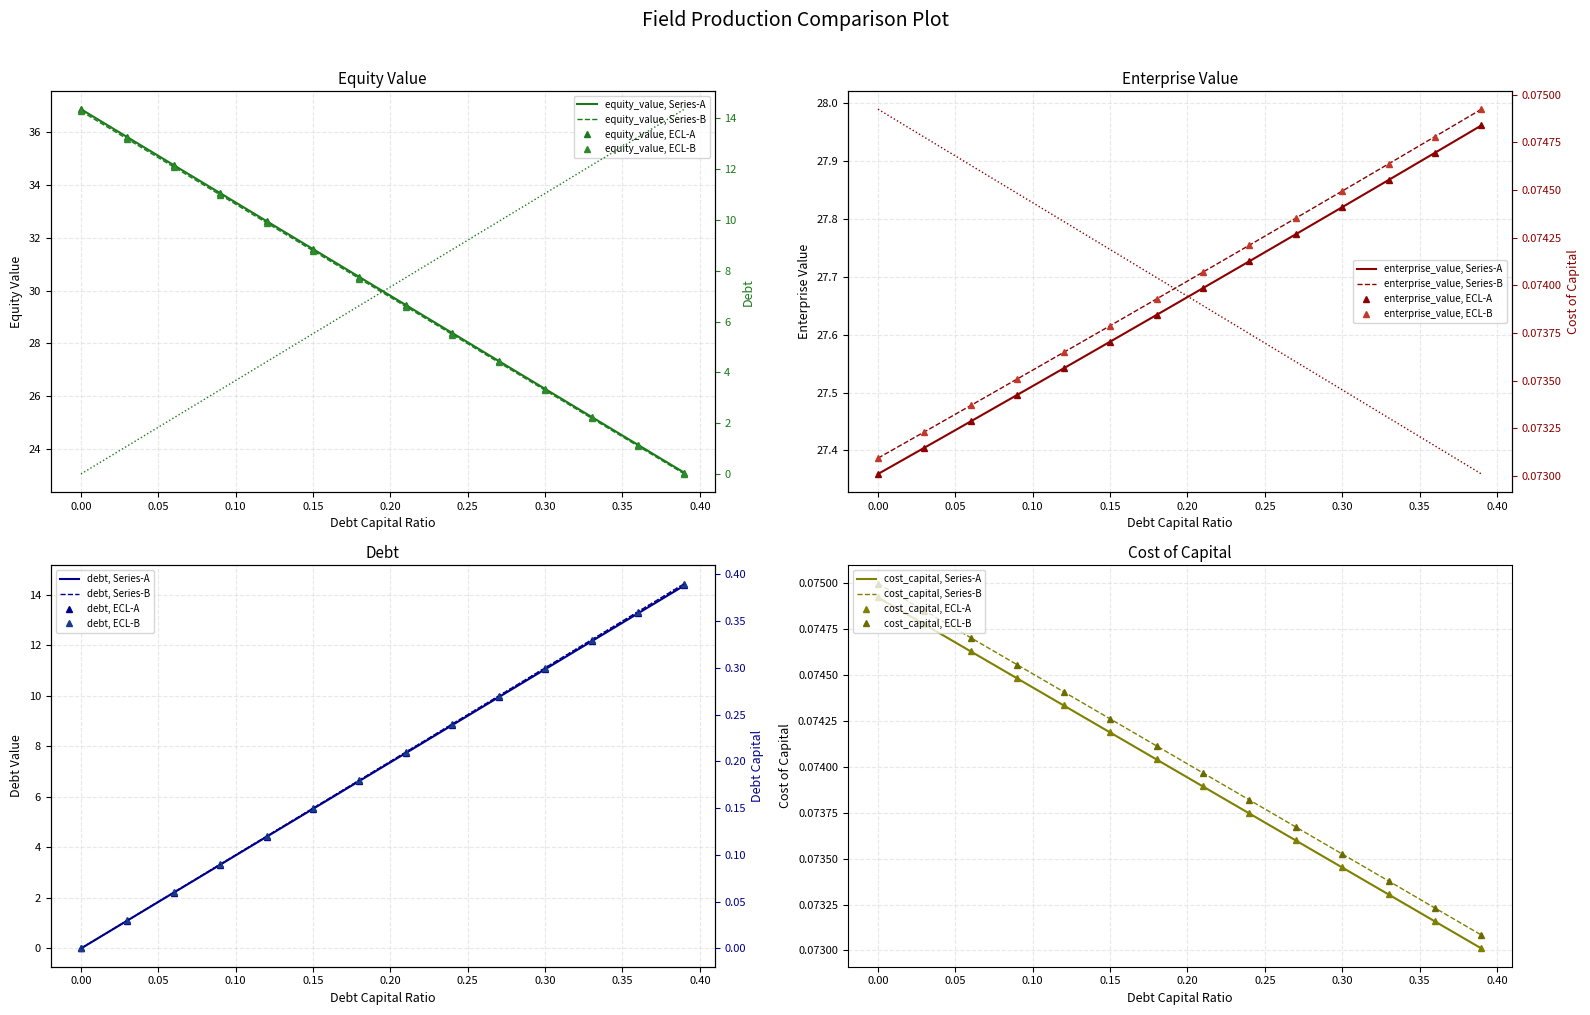

After their last crossing, which series has the higher values: enterprise_value or equity_value?

enterprise_value